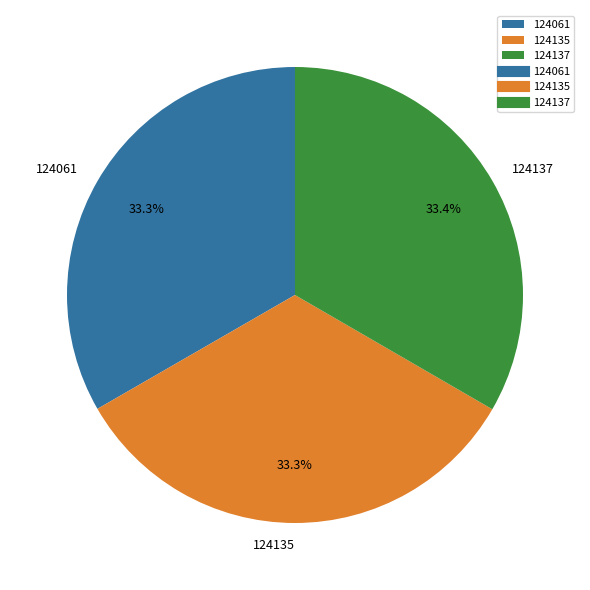

Do 124135 and 124061 together represent more than half of the pie?

Yes